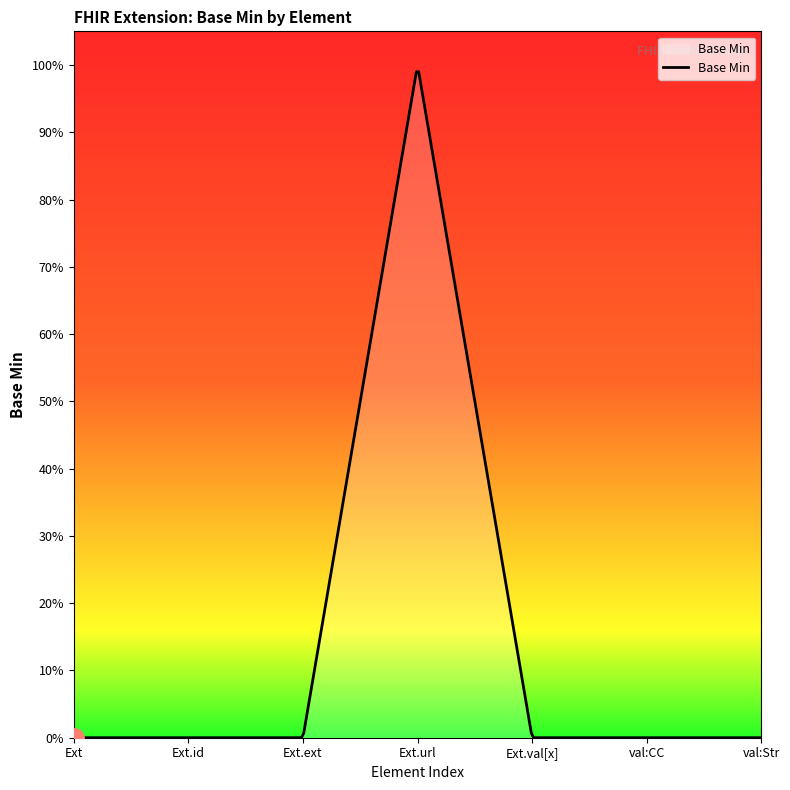

Does the chart have visible grid lines?

No